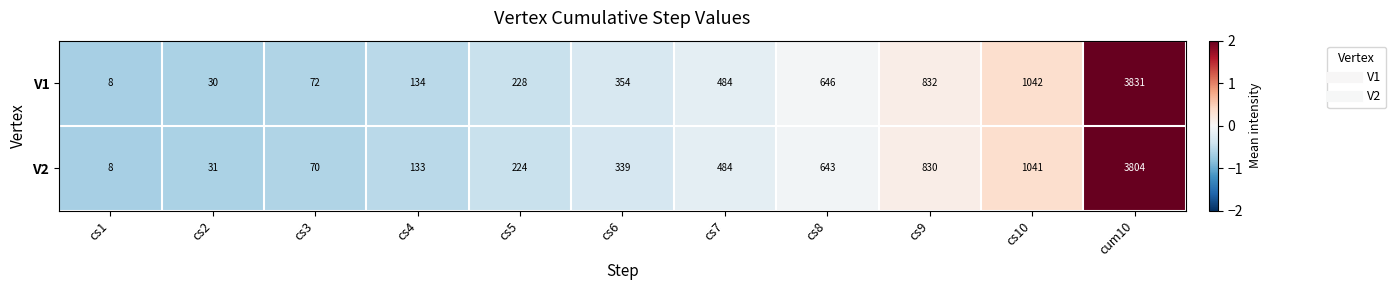

What is the smallest value displayed?

8